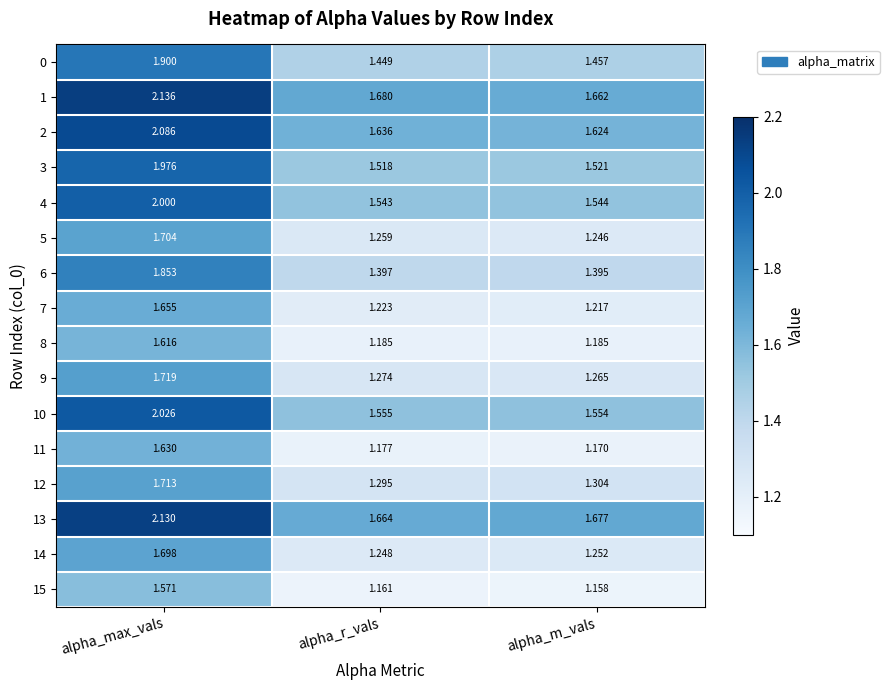

Which category has the highest value in the 6 series?

alpha_max_vals